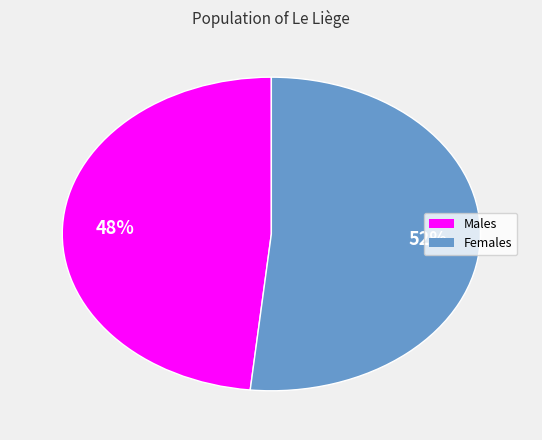

Is there any slice that represents more than half of the pie?

Yes